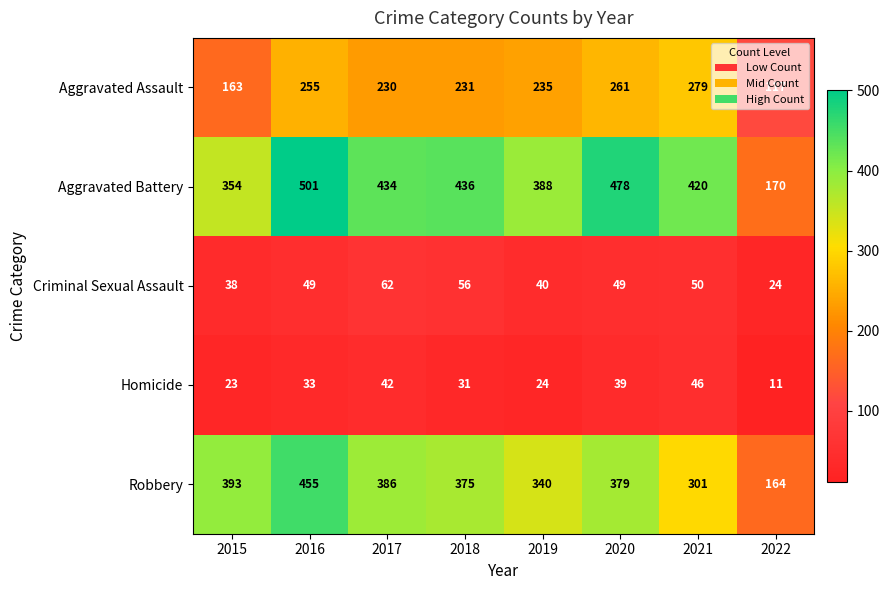

How many series are shown in this chart?

5